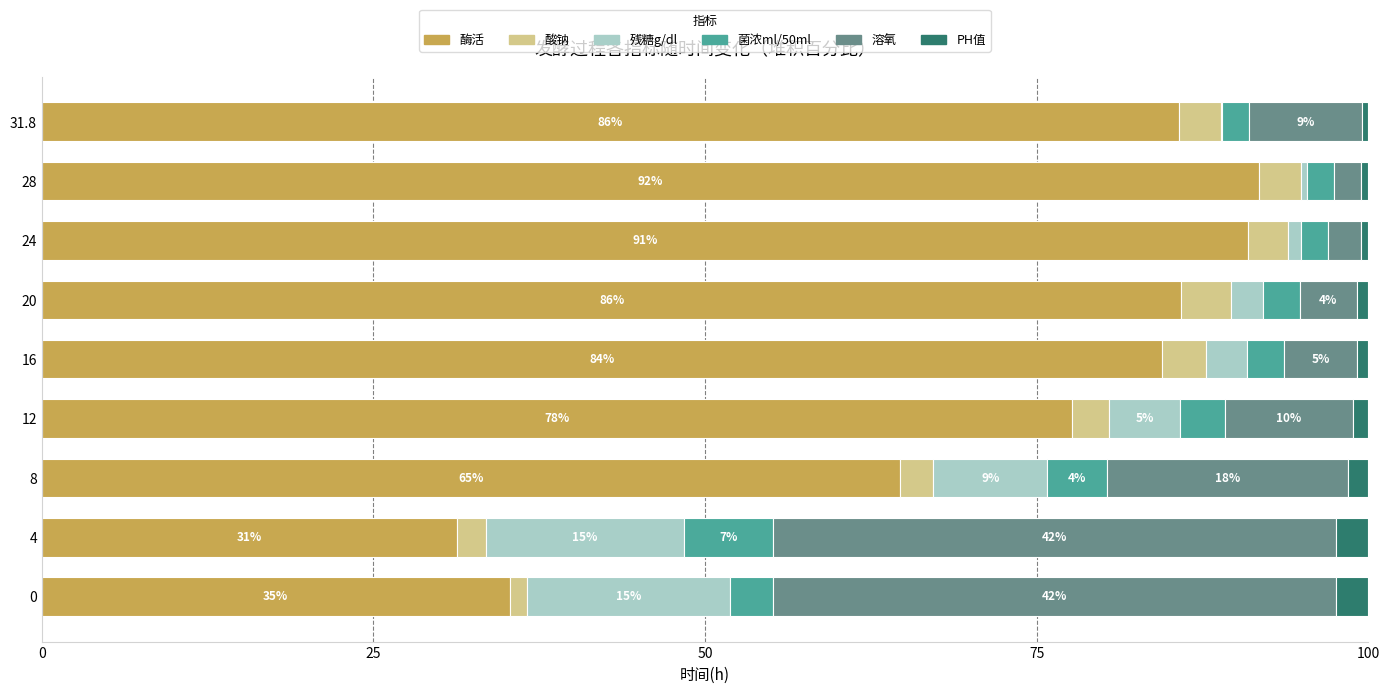

How many distinct data groups are displayed?

6